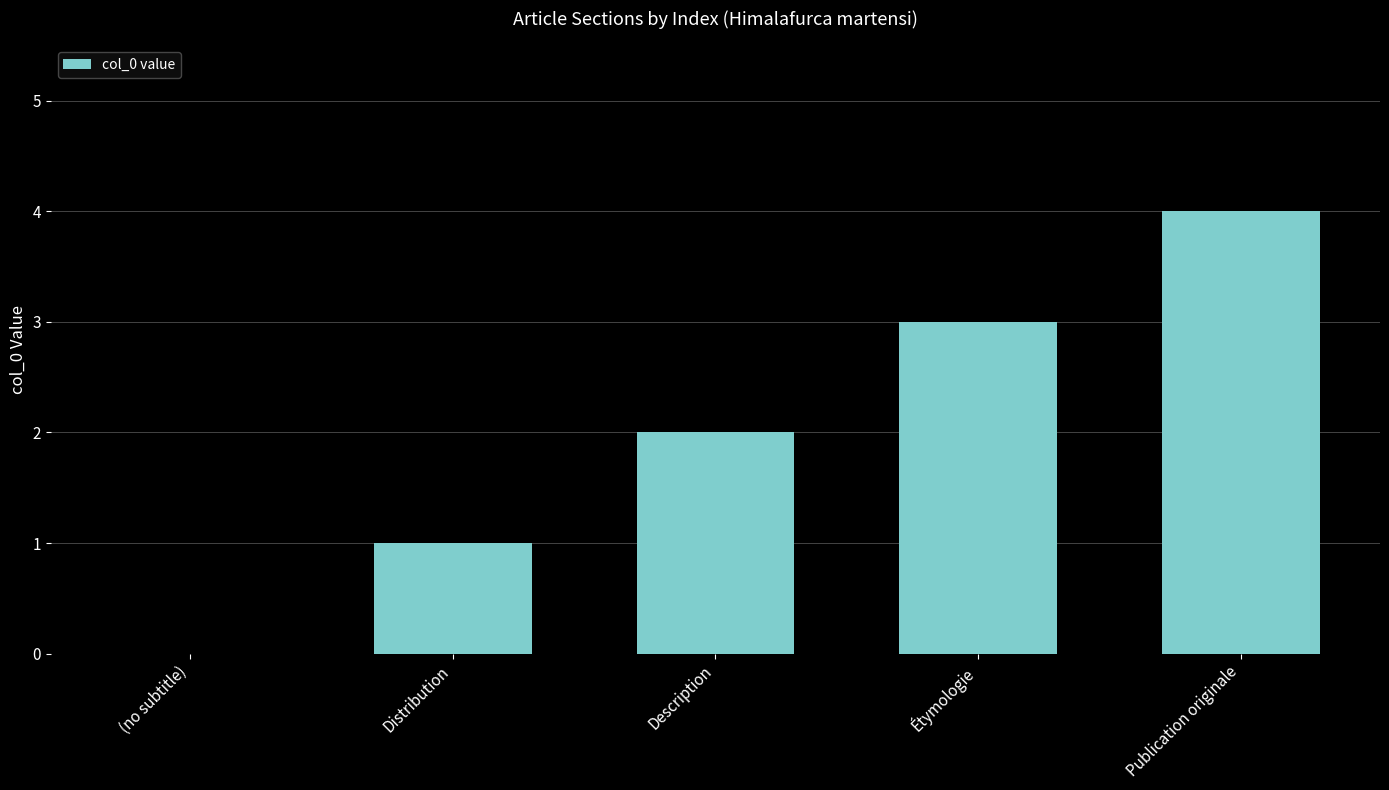

Does the chart contain stacked bars?

No